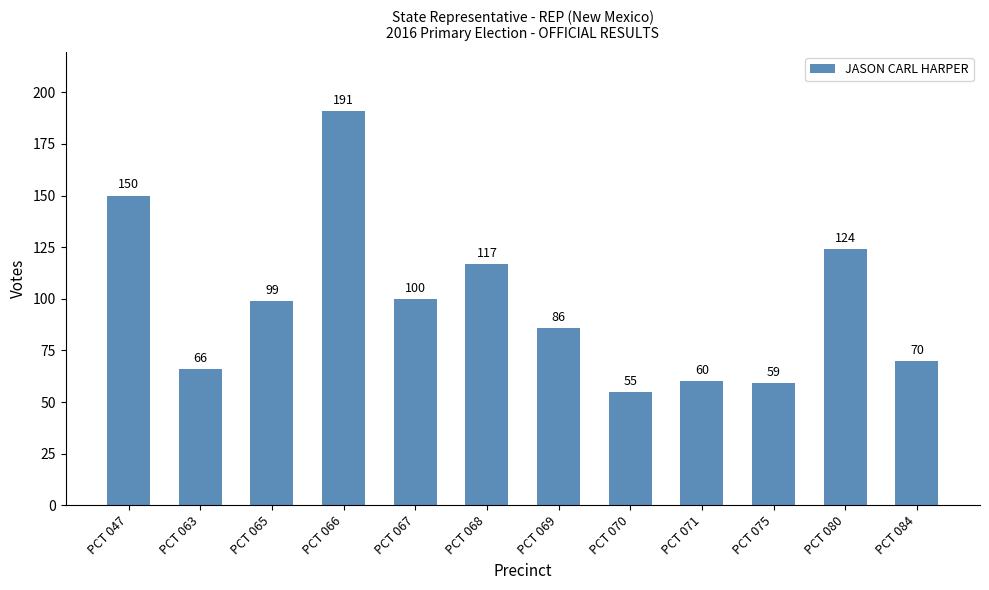

The chart shows a value of 17 at PCT 071. True or false?

False